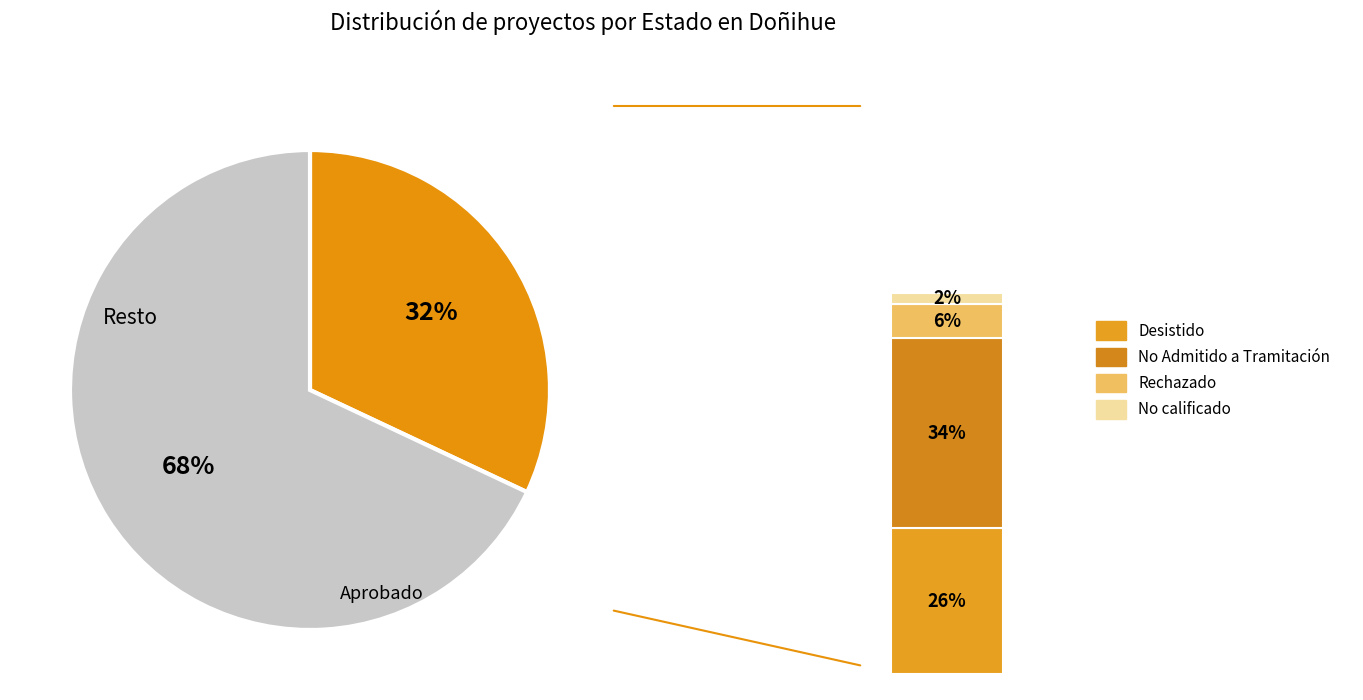

Do Desistido and Rechazado together represent more than half of the pie?

No